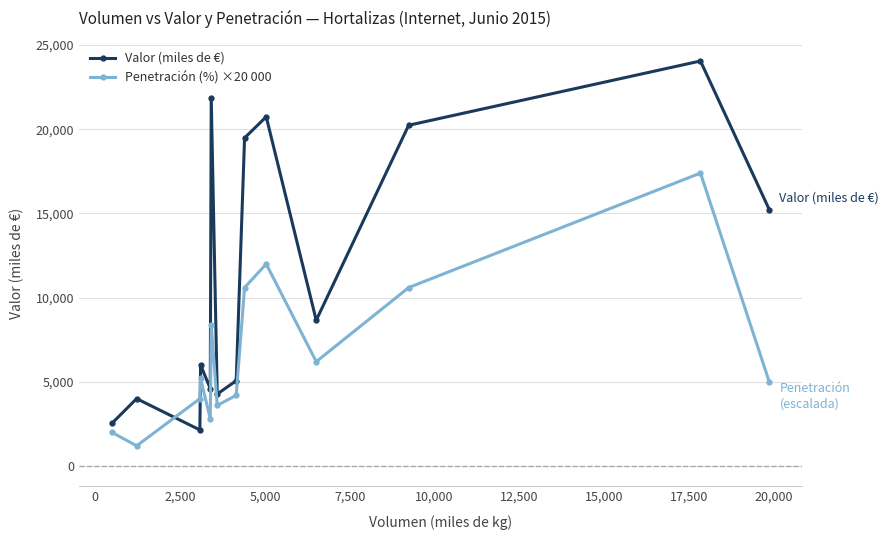

Count the number of data series in this chart.

2